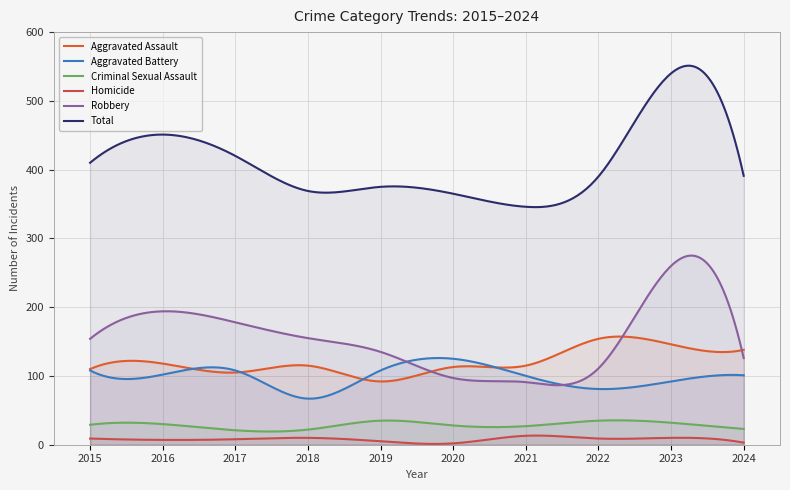

Which series has the widest spread of values?

Total